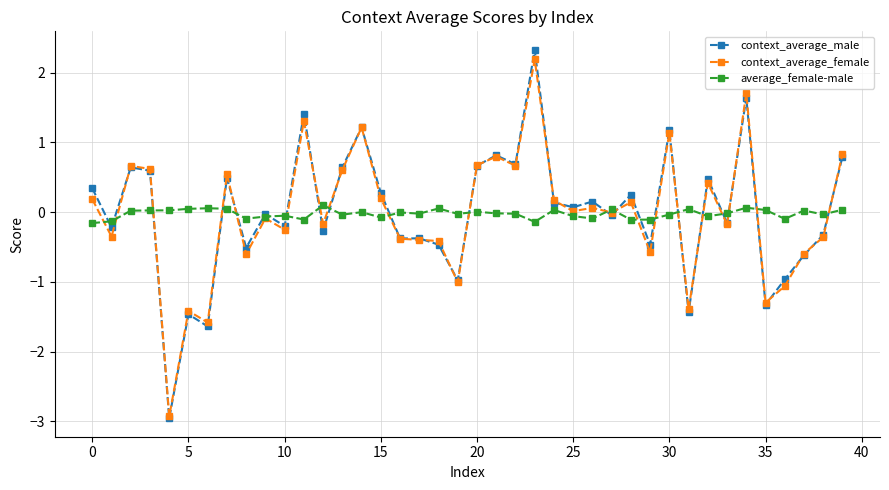

What is the value of the context_average_male point at the 12th from the left?

1.4